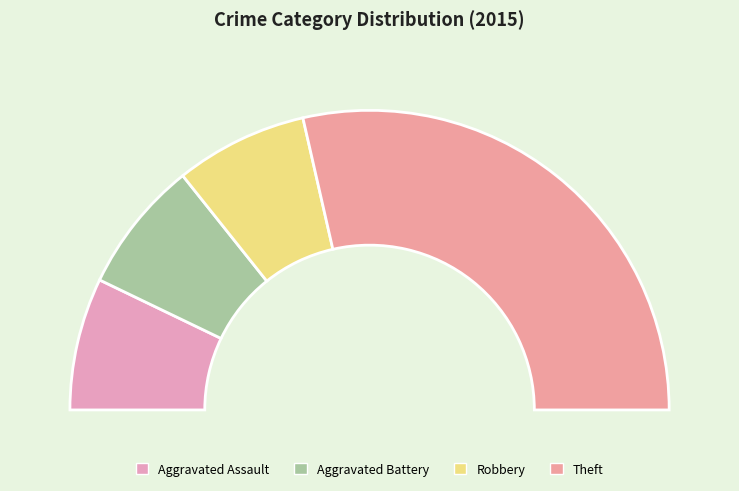

How many segments does this pie chart have?

4